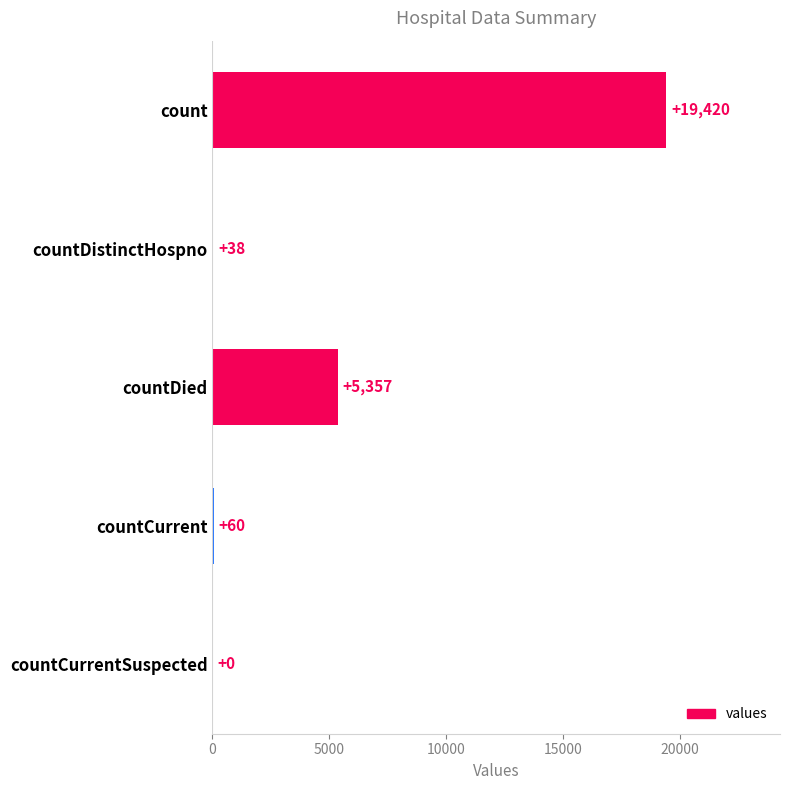

The chart shows a value of 7781 at countDied. True or false?

False